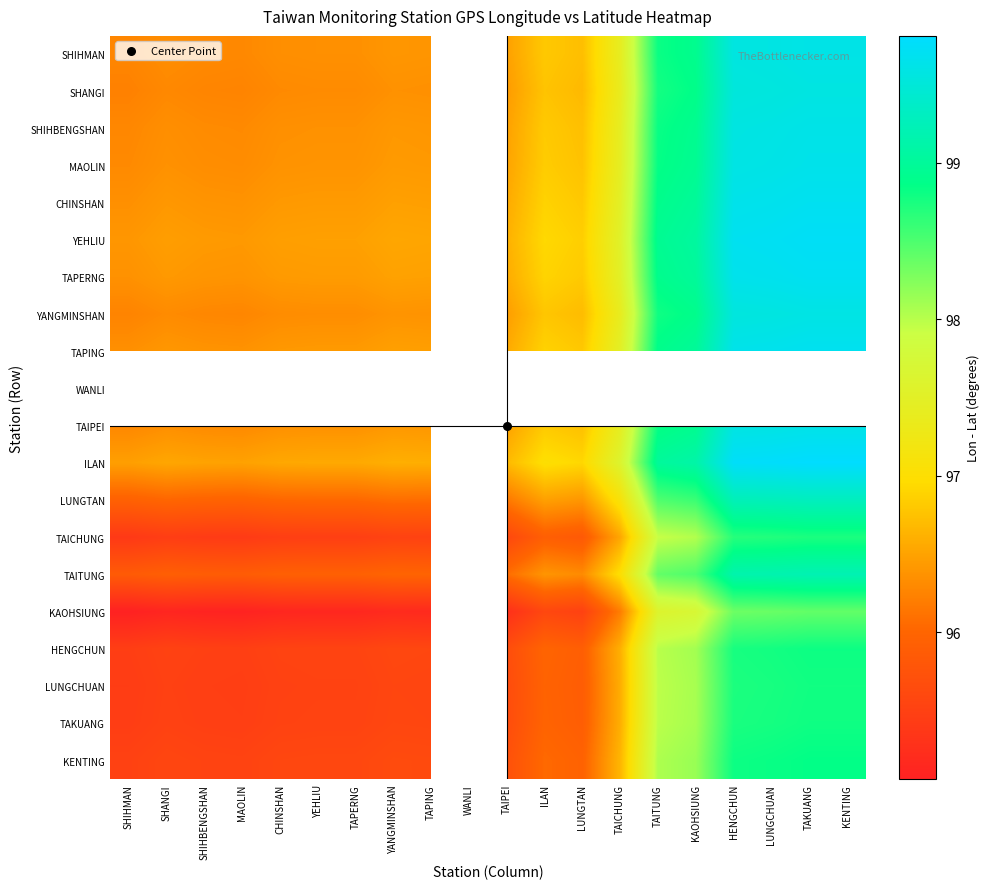

Which has a higher value, LUNGCHUAN or TAKUANG?

TAKUANG